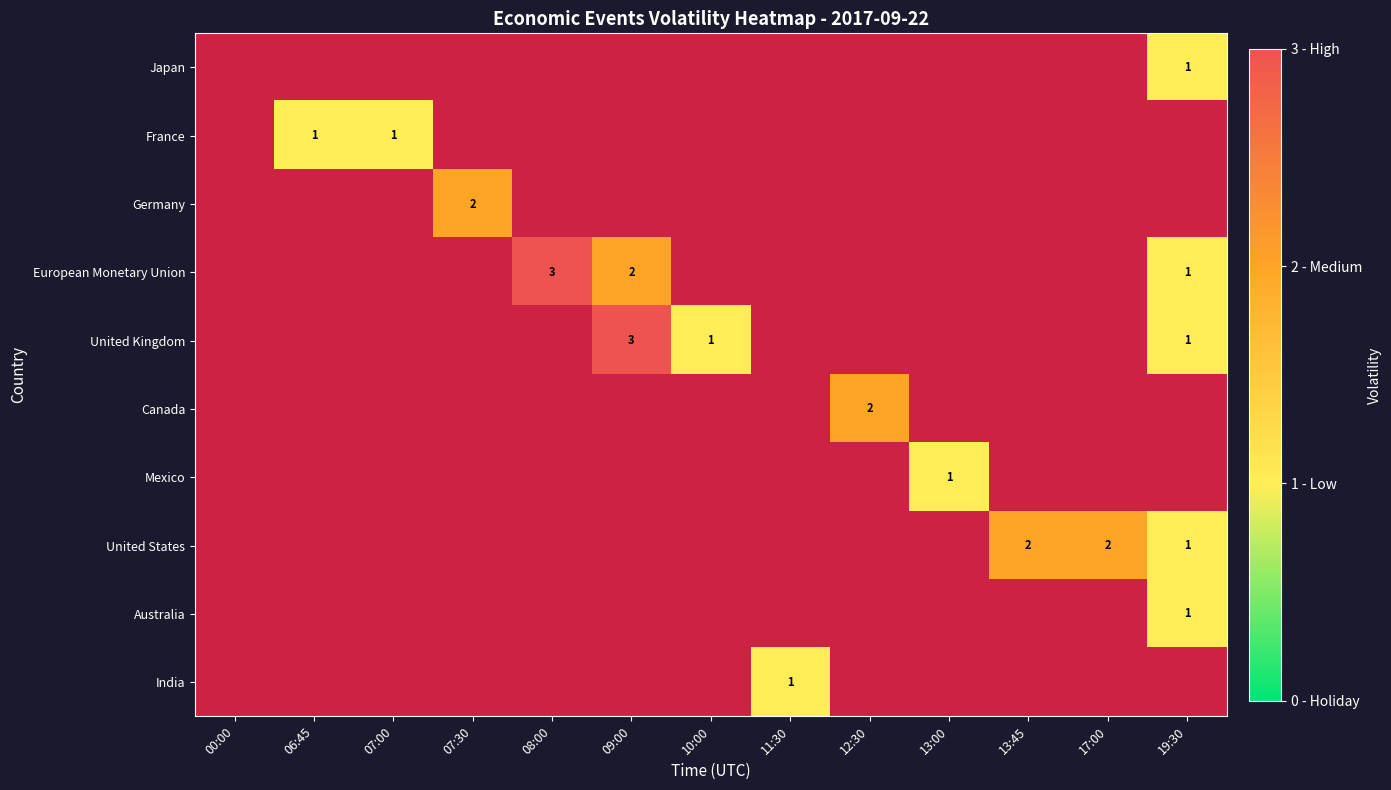

Between 11:30 and 07:00, which is larger?

11:30